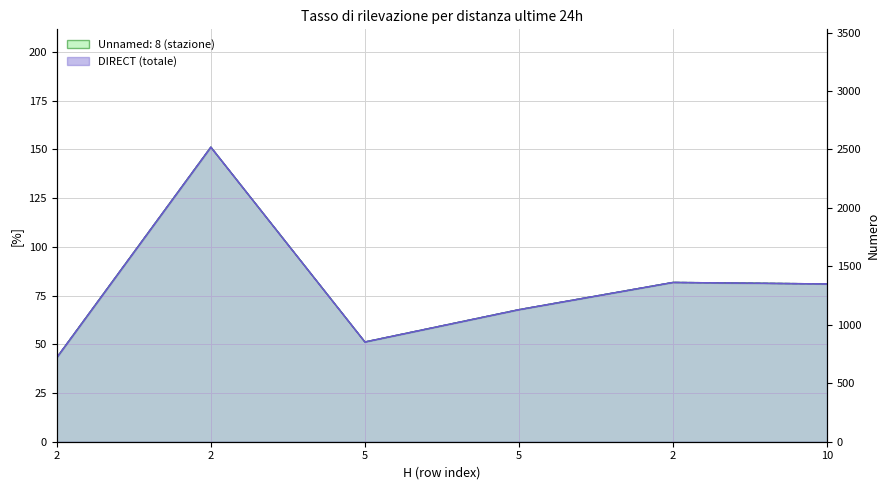

What is the approximate value of DIRECT at 2?

1362.9